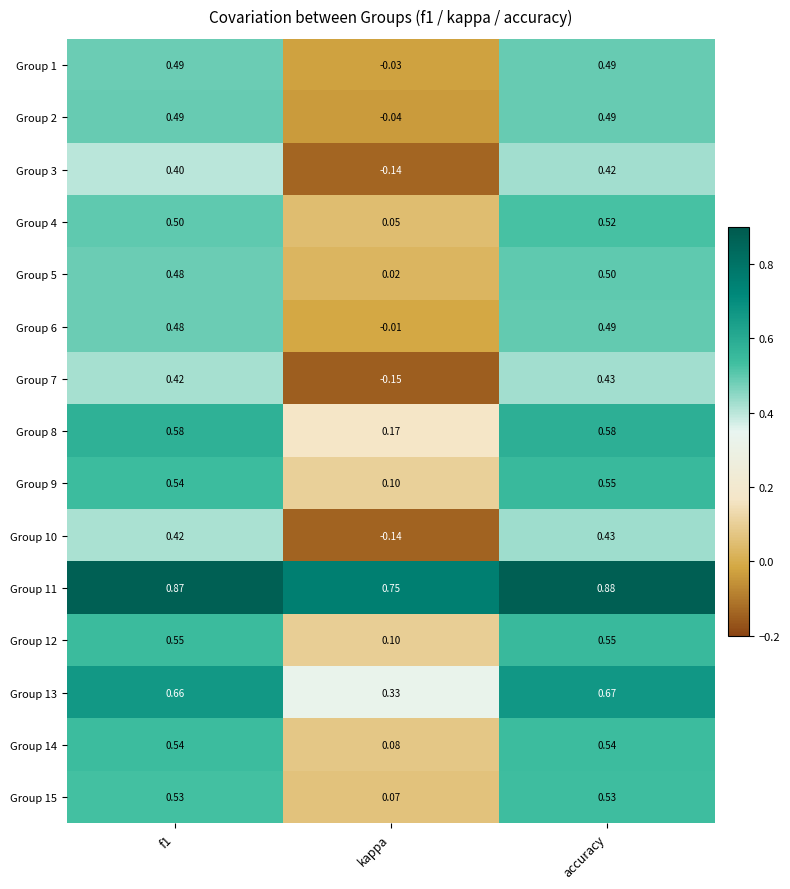

At which category does the chart reach its minimum across all series?

kappa